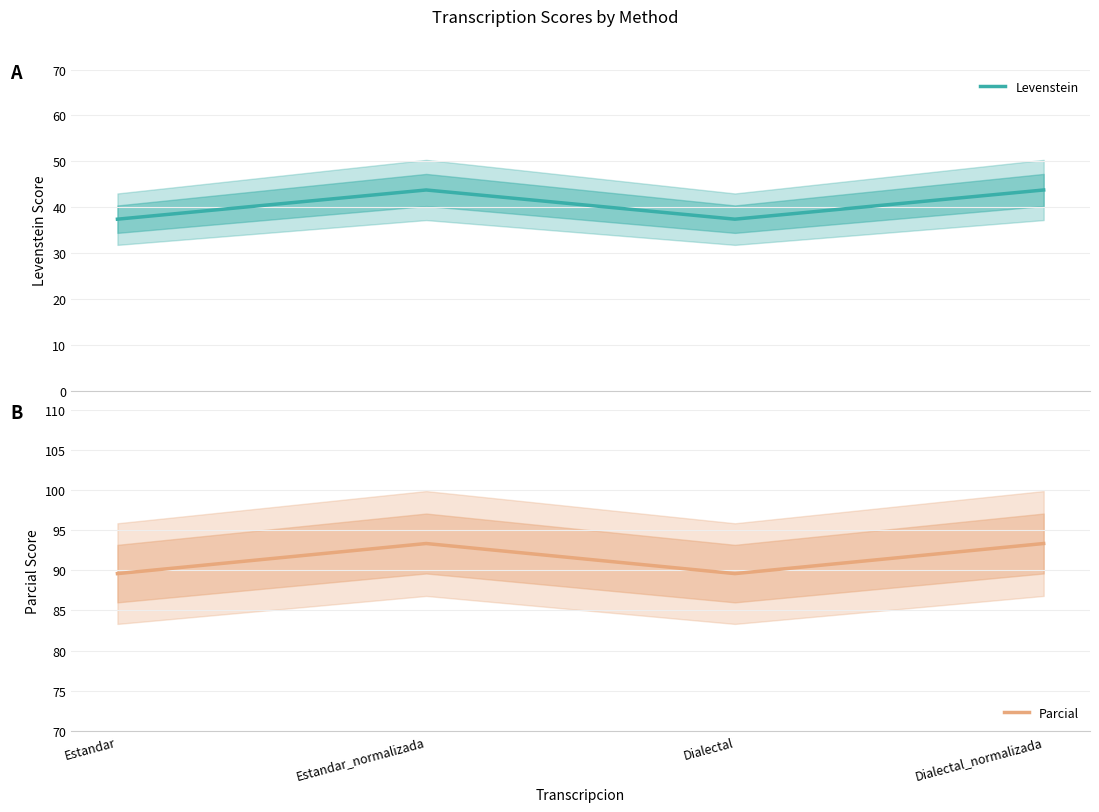

What value does the Levenstein series have at Estandar?

37.4